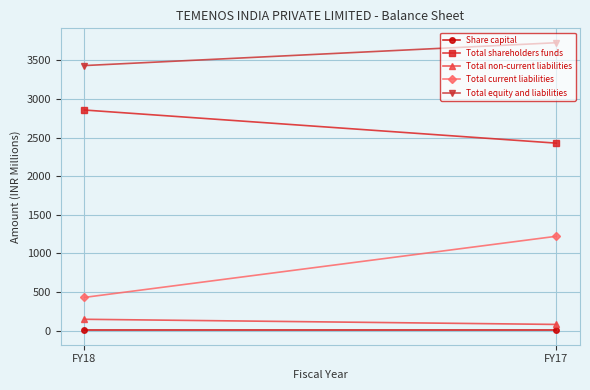

Rank the series at FY17 from highest to lowest value.

Total equity and liabilities, Total shareholders funds, Total current liabilities, Total non-current liabilities, Share capital